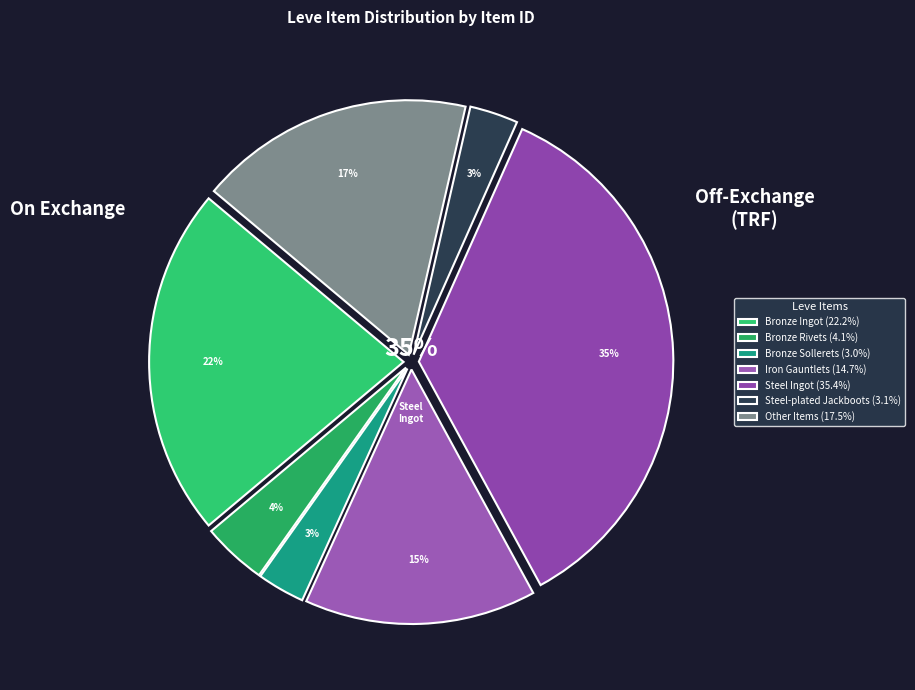

Between Bronze Rivets and Steel-plated Jackboots, which is larger?

Bronze Rivets